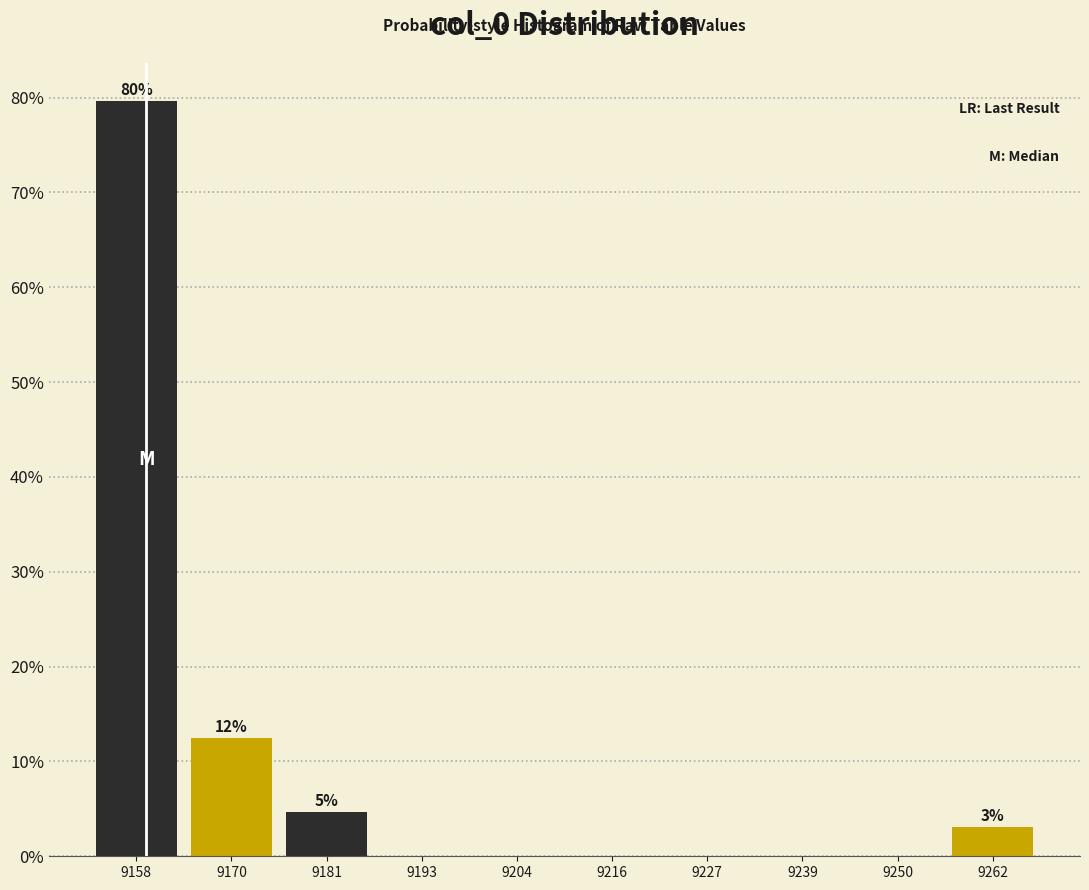

Which range on the x-axis has the tallest bar?

9154 to 9164